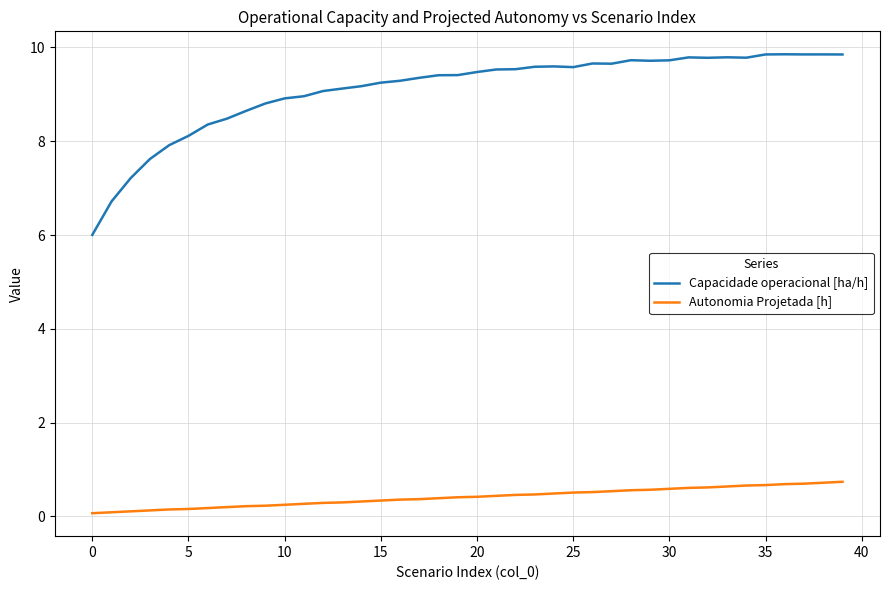

What is the difference between the maximum and minimum values in the Capacidade operacional [ha/h] series?

3.9